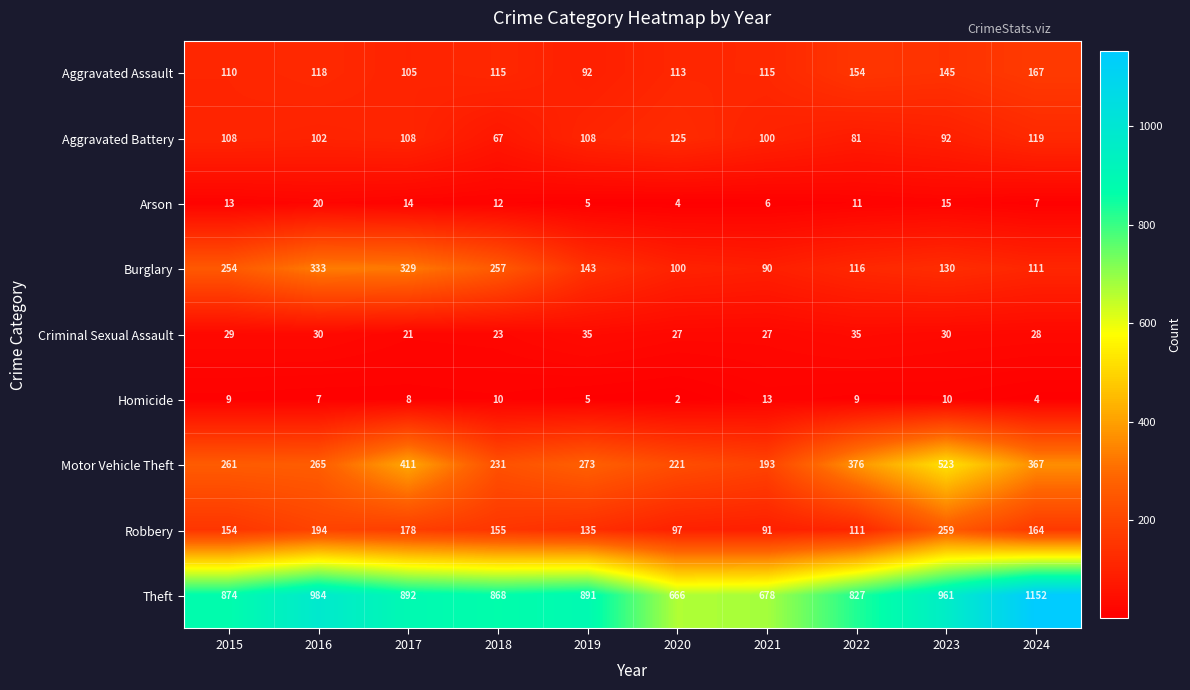

Which series has the largest total across all categories?

Theft